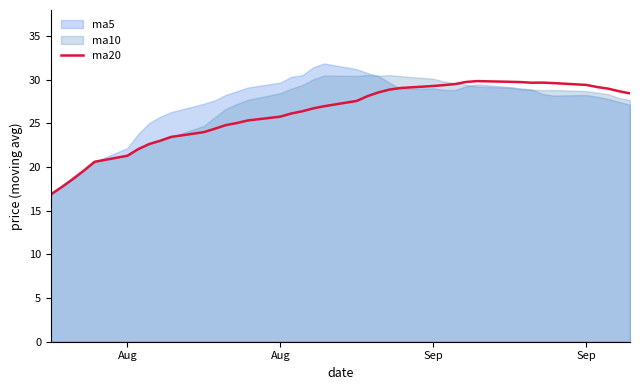

What is the value of the 3rd point from the left?

18.6